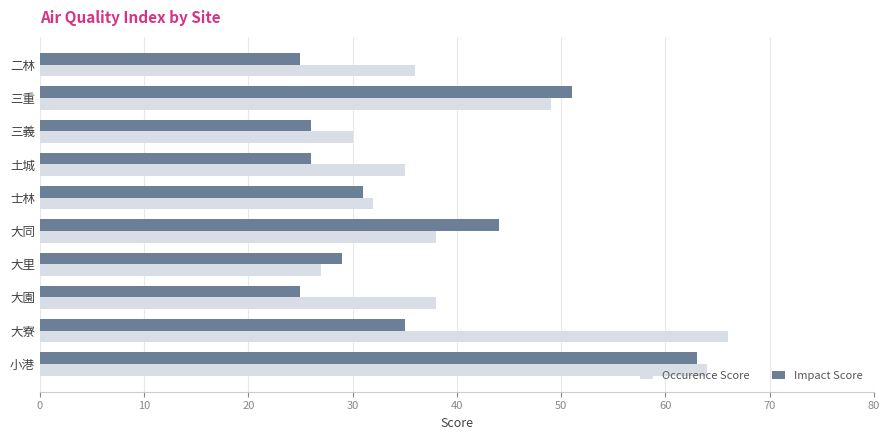

At how many categories does at least one series exceed 61?

2